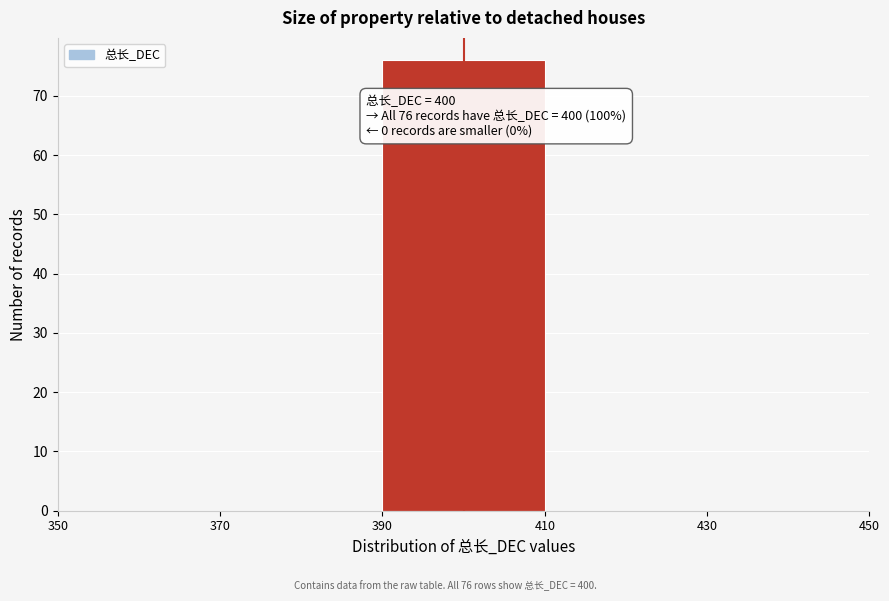

Which range on the x-axis has the tallest bar?

390 to 410